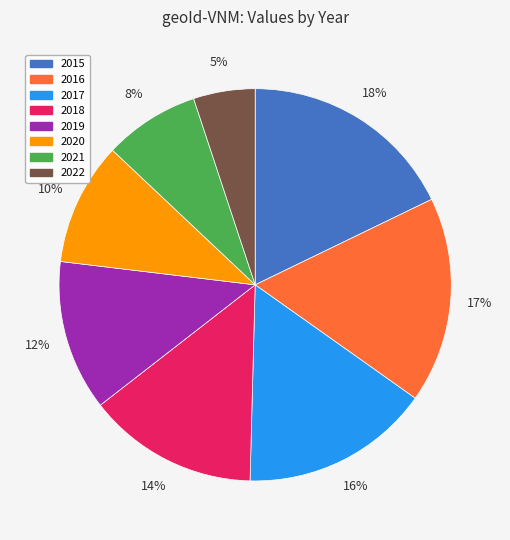

Is it true that 2017 is 16% of the pie?

True